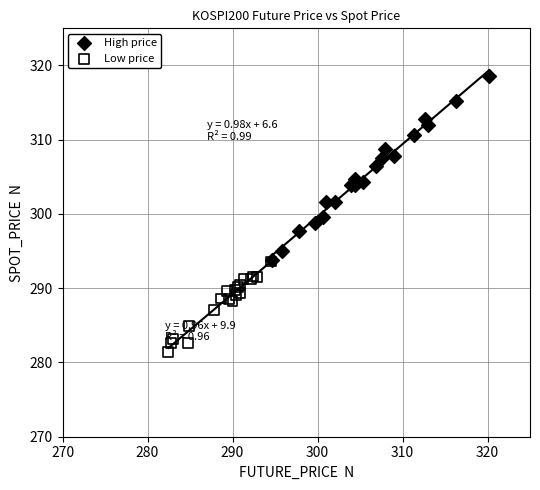

Which series has the largest Y range (max minus min)?

High price